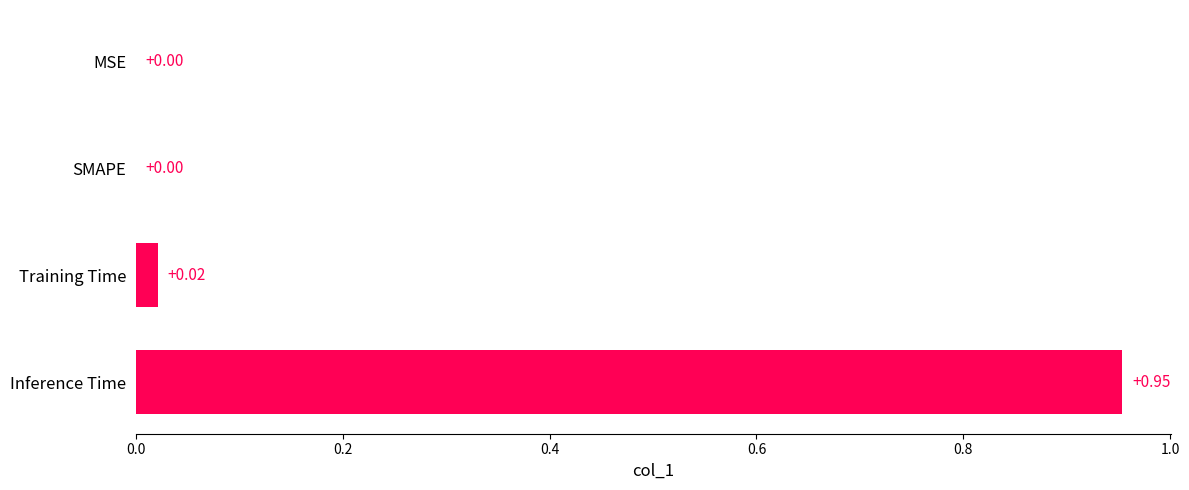

At which category does the chart reach its peak across all series?

Inference Time